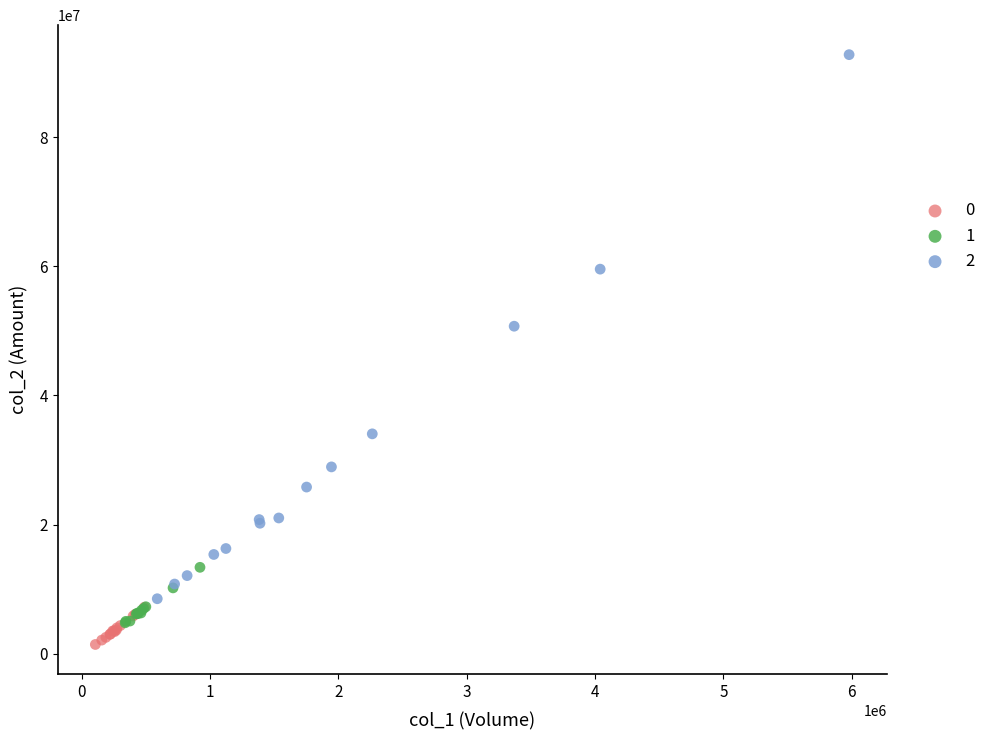

Which series reaches the maximum Y coordinate?

2